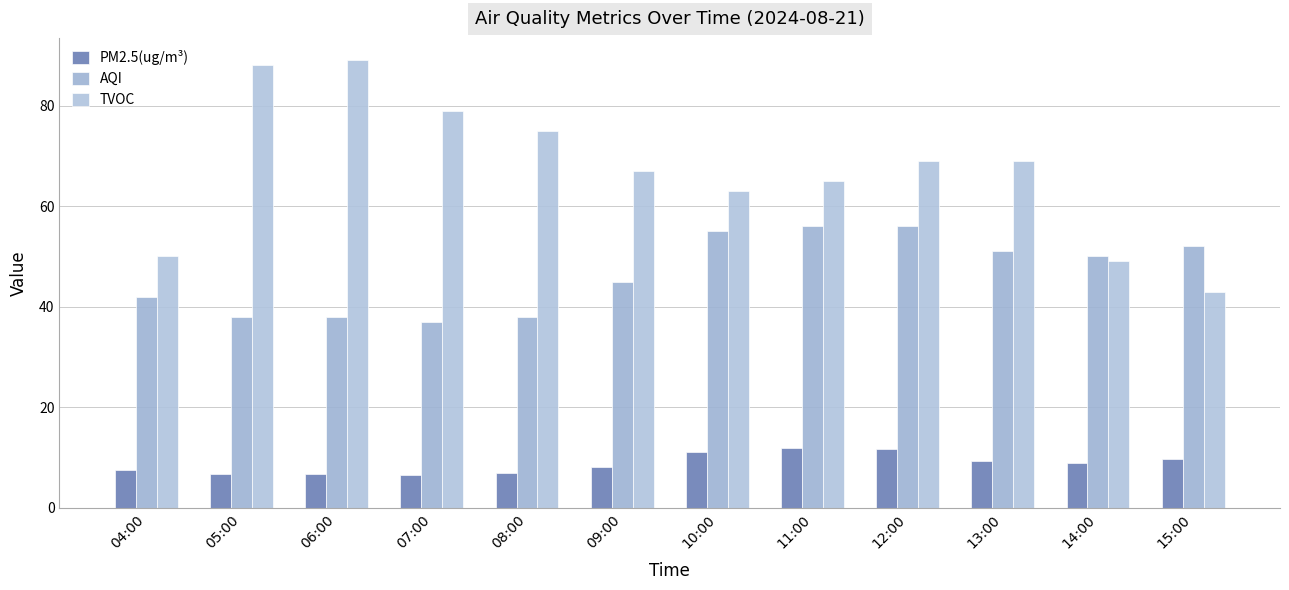

What is the label of the 6th bar from the right?

10:00